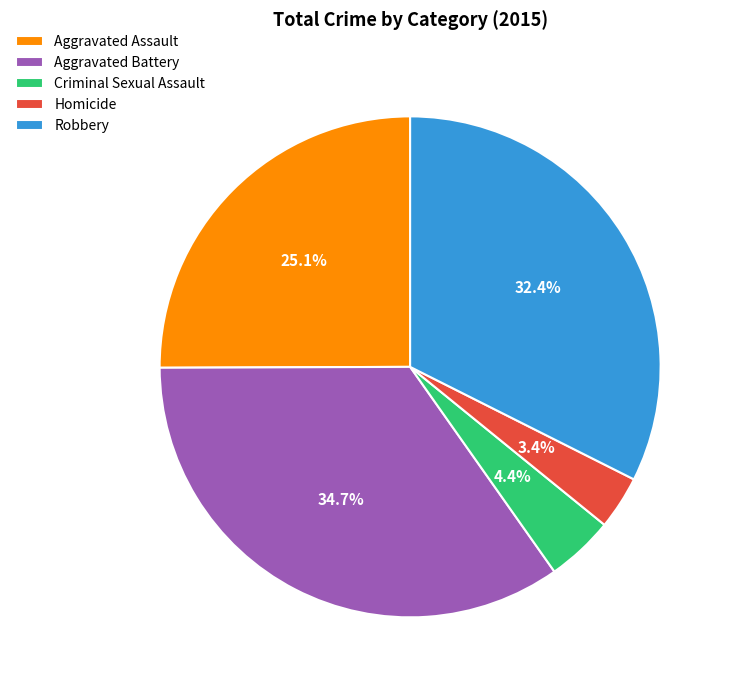

Which slice is the largest?

Aggravated Battery